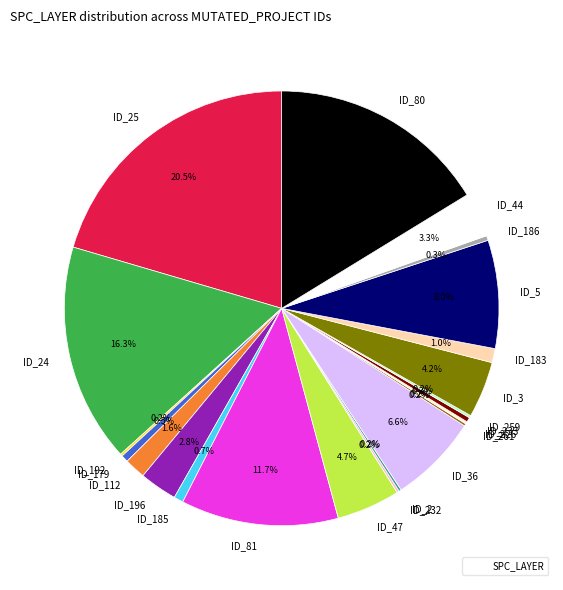

What percentage is NOT represented by ID_185?

99.3%